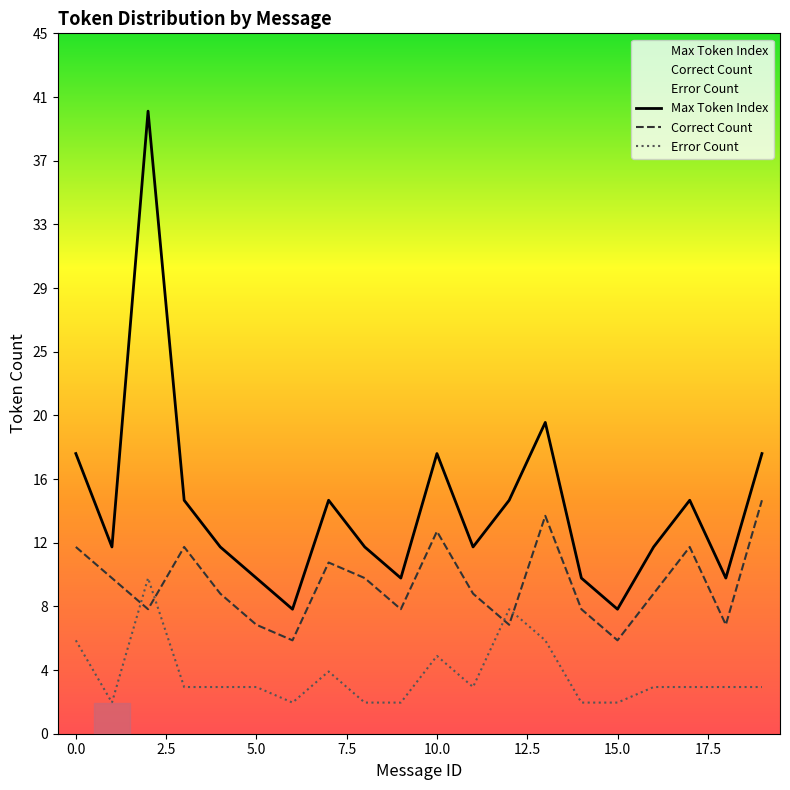

At how many categories does at least one series exceed 37?

1